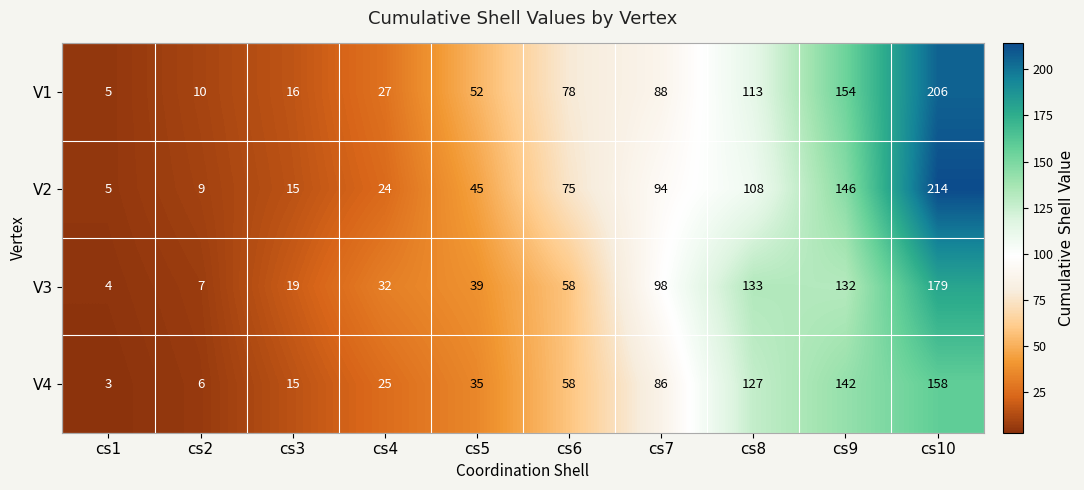

Rank the series by their maximum value, from highest to lowest.

V2, V1, V3, V4